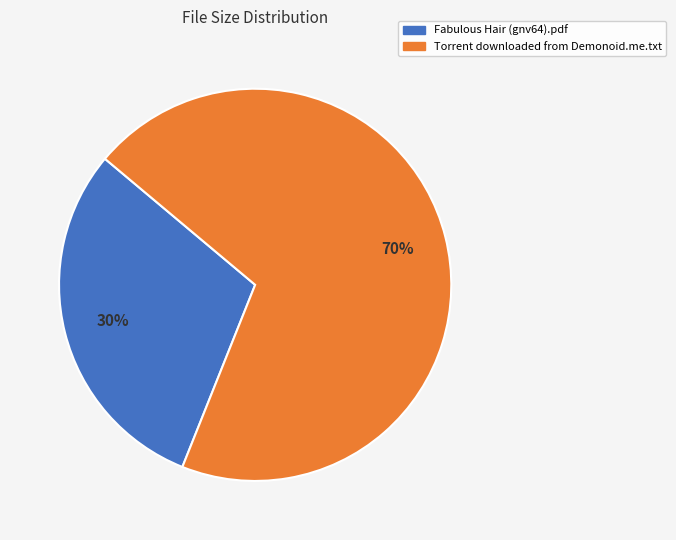

How many slices are in this pie chart?

2